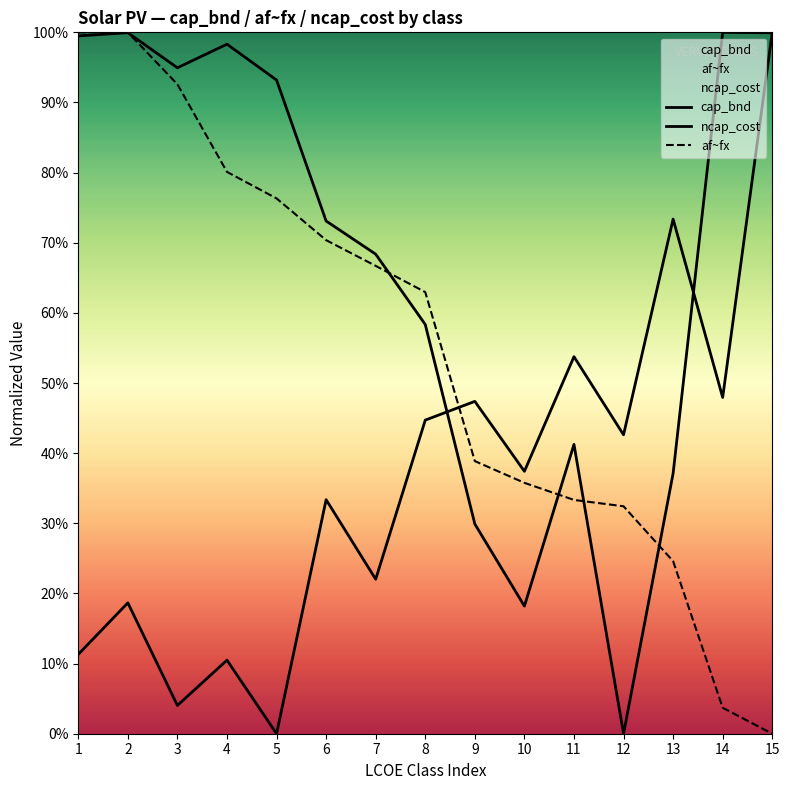

Reading left to right, transcribe all the data shown in this chart.

cap_bnd: 1=1.0	2=1.0	3=0.9	4=1.0	5=0.9	6=0.7	7=0.7	8=0.6	9=0.3	10=0.2	11=0.4	12=0.0	13=0.4	14=1.0	15=1.0
af~fx: 1=1.0	2=1.0	3=0.9	4=0.8	5=0.8	6=0.7	7=0.7	8=0.6	9=0.4	10=0.4	11=0.3	12=0.3	13=0.2	14=0.0	15=0.0
ncap_cost: 1=0.1	2=0.2	3=0.0	4=0.1	5=0.0	6=0.3	7=0.2	8=0.4	9=0.5	10=0.4	11=0.5	12=0.4	13=0.7	14=0.5	15=1.0